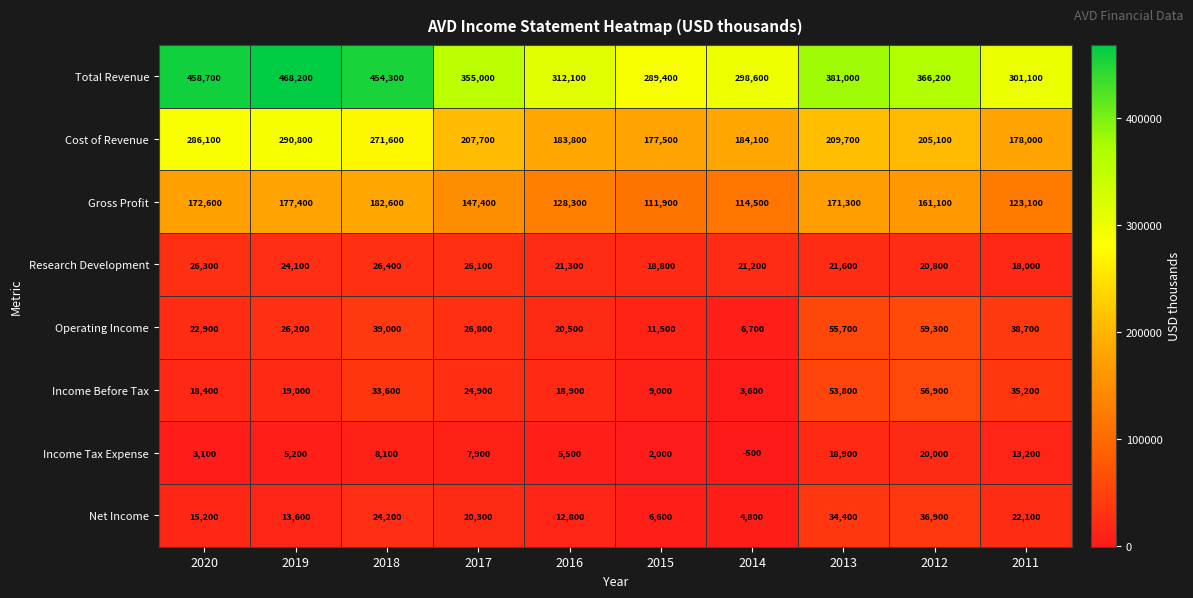

What is the difference between the highest and lowest values at 2019?

463000